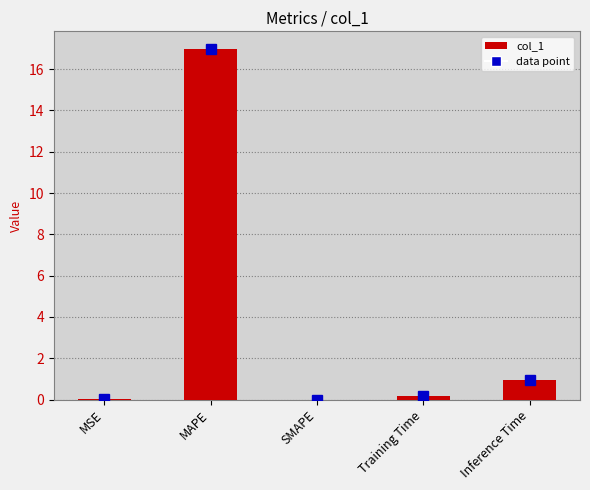

How many data points does each series have?

5